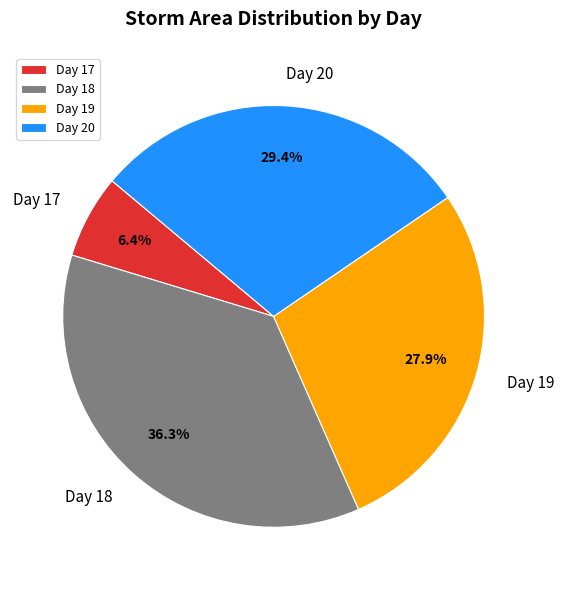

What is the ratio of the value at Day 18 to the value at Day 19?

1.3